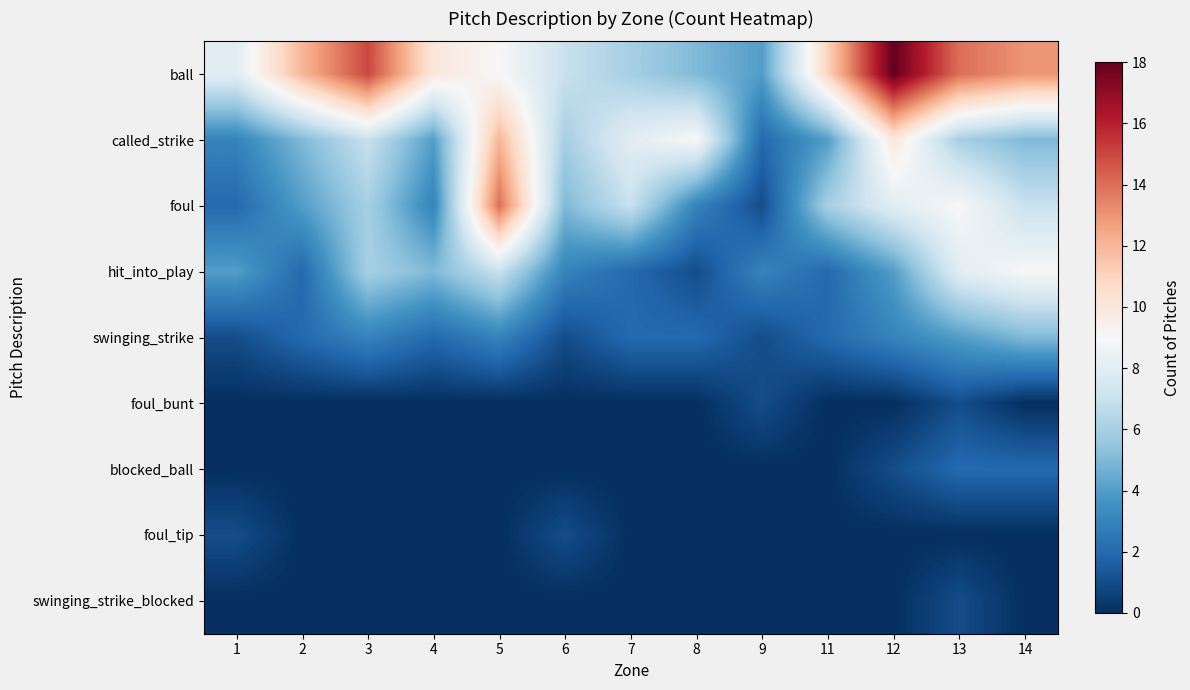

Which series has the largest range (max minus min)?

ball